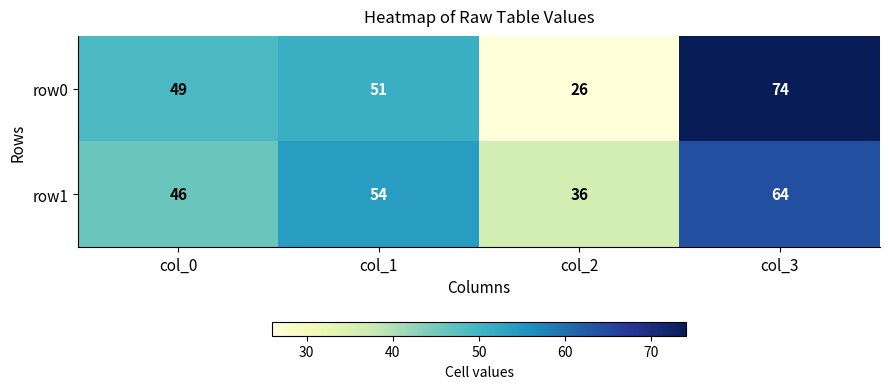

Which series has the widest spread of values?

row0